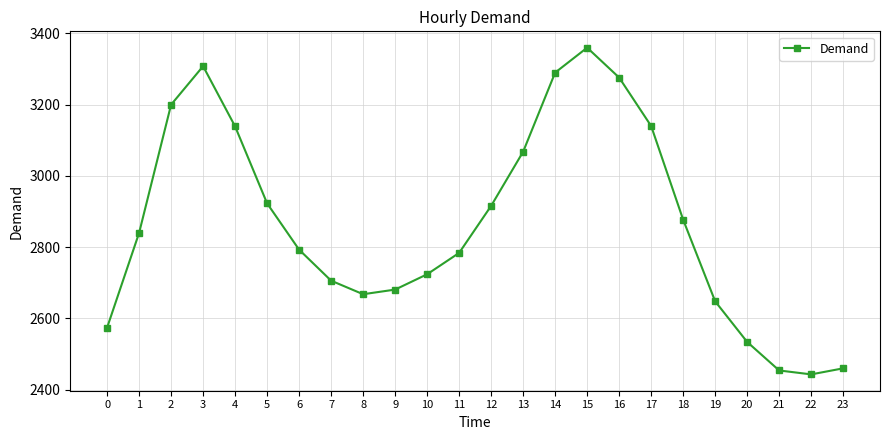

What is the change in value from 7 to 22?

-263